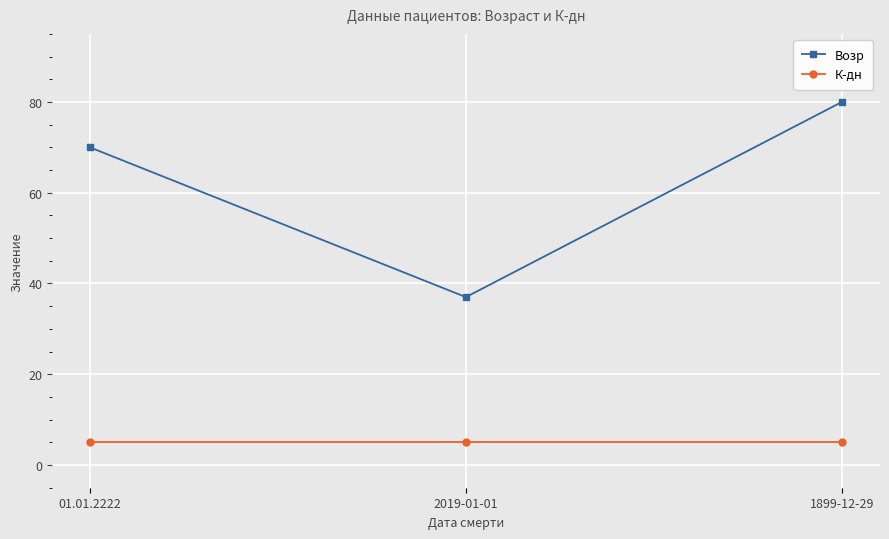

The К-дн series shows 5 at 1899-12-29. True or false?

True